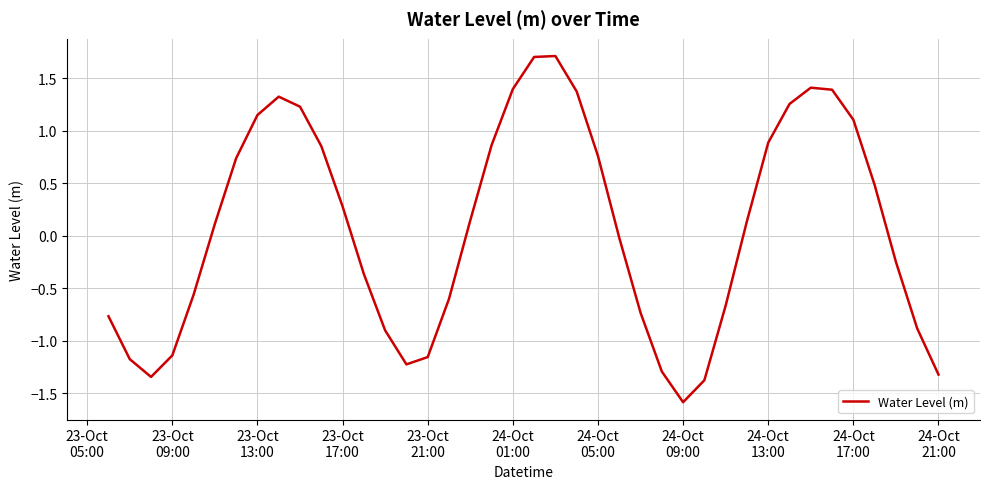

What is the greatest value displayed?

1.7